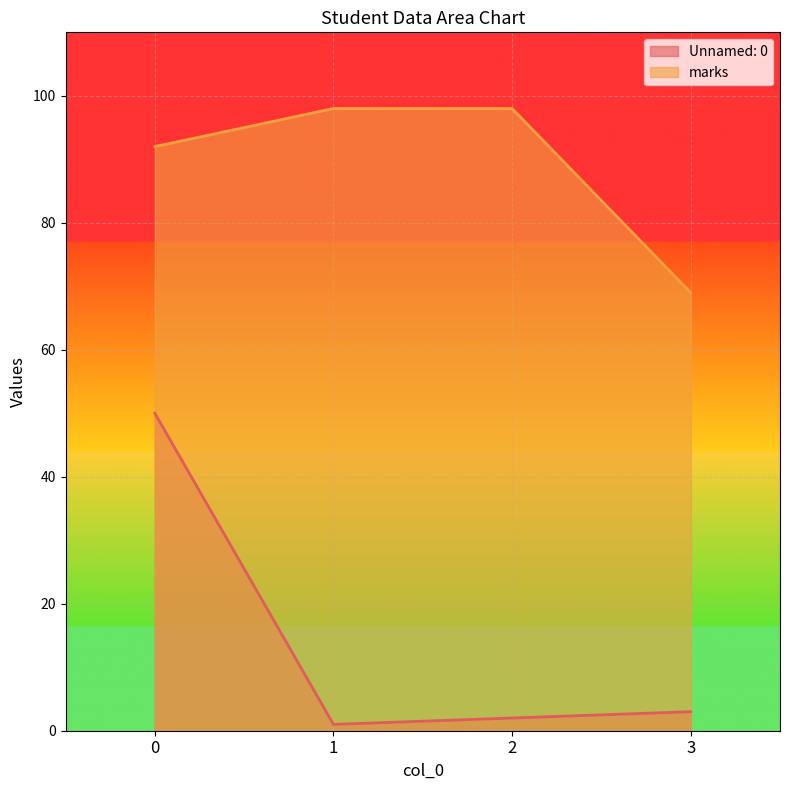

How many lines are shown in the chart?

2